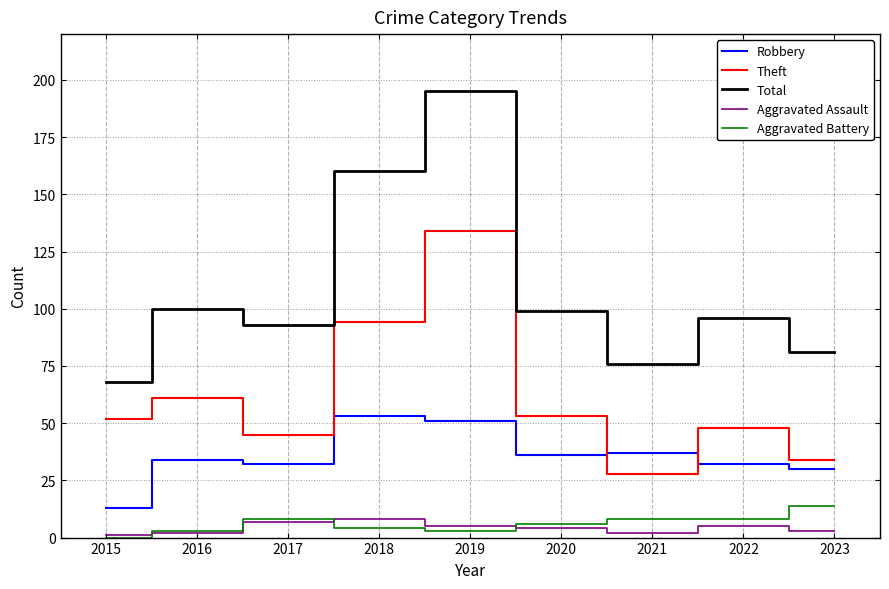

The value of Total at 2020 is 99. True or false?

True